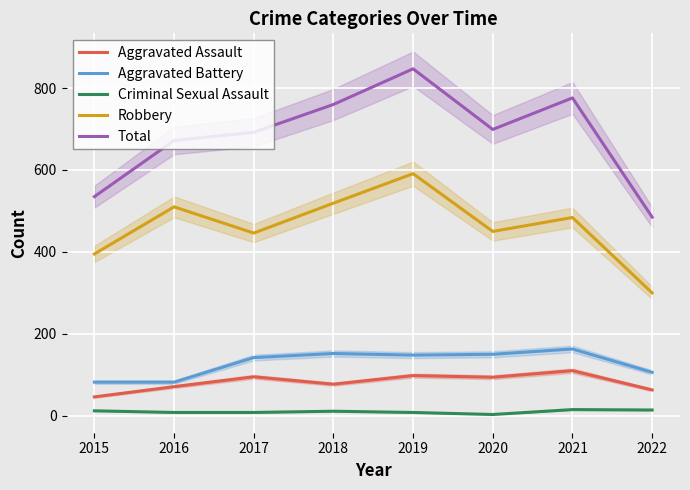

At which category is the sum across all series the highest?

2019